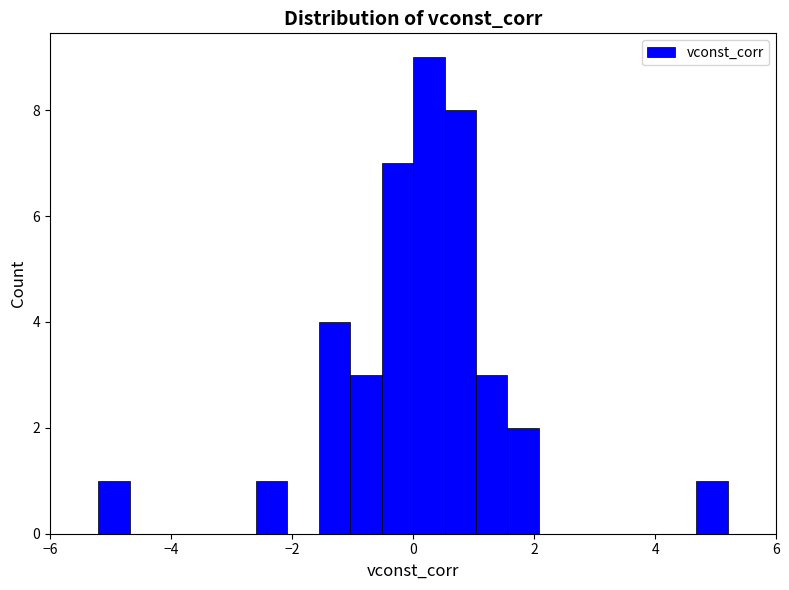

Read against the x-axis, roughly where is the centre of the tallest bar?

0.2